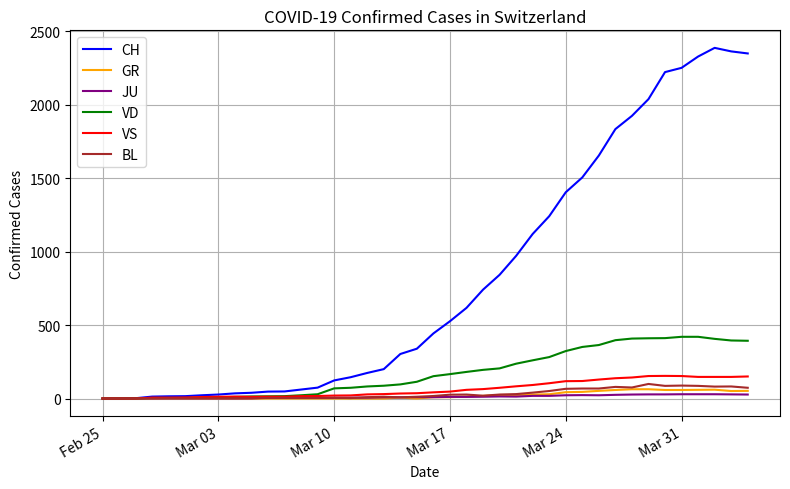

Which series has the largest range (max minus min)?

CH